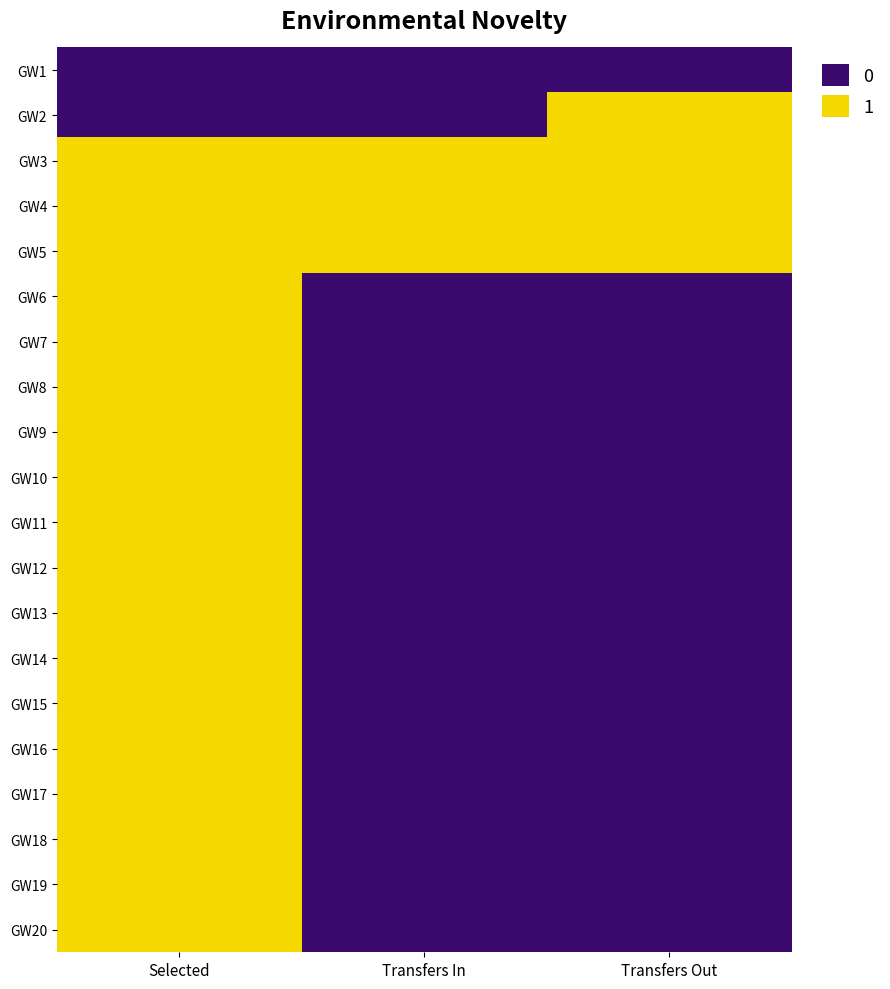

Reading left to right, what are all the values shown in this chart?

GW1: Selected=0	Transfers In=0	Transfers Out=0
GW2: Selected=0	Transfers In=0	Transfers Out=1
GW3: Selected=1	Transfers In=1	Transfers Out=1
GW4: Selected=1	Transfers In=1	Transfers Out=1
GW5: Selected=1	Transfers In=1	Transfers Out=1
GW6: Selected=1	Transfers In=0	Transfers Out=0
GW7: Selected=1	Transfers In=0	Transfers Out=0
GW8: Selected=1	Transfers In=0	Transfers Out=0
GW9: Selected=1	Transfers In=0	Transfers Out=0
GW10: Selected=1	Transfers In=0	Transfers Out=0
GW11: Selected=1	Transfers In=0	Transfers Out=0
GW12: Selected=1	Transfers In=0	Transfers Out=0
GW13: Selected=1	Transfers In=0	Transfers Out=0
GW14: Selected=1	Transfers In=0	Transfers Out=0
GW15: Selected=1	Transfers In=0	Transfers Out=0
GW16: Selected=1	Transfers In=0	Transfers Out=0
GW17: Selected=1	Transfers In=0	Transfers Out=0
GW18: Selected=1	Transfers In=0	Transfers Out=0
GW19: Selected=1	Transfers In=0	Transfers Out=0
GW20: Selected=1	Transfers In=0	Transfers Out=0